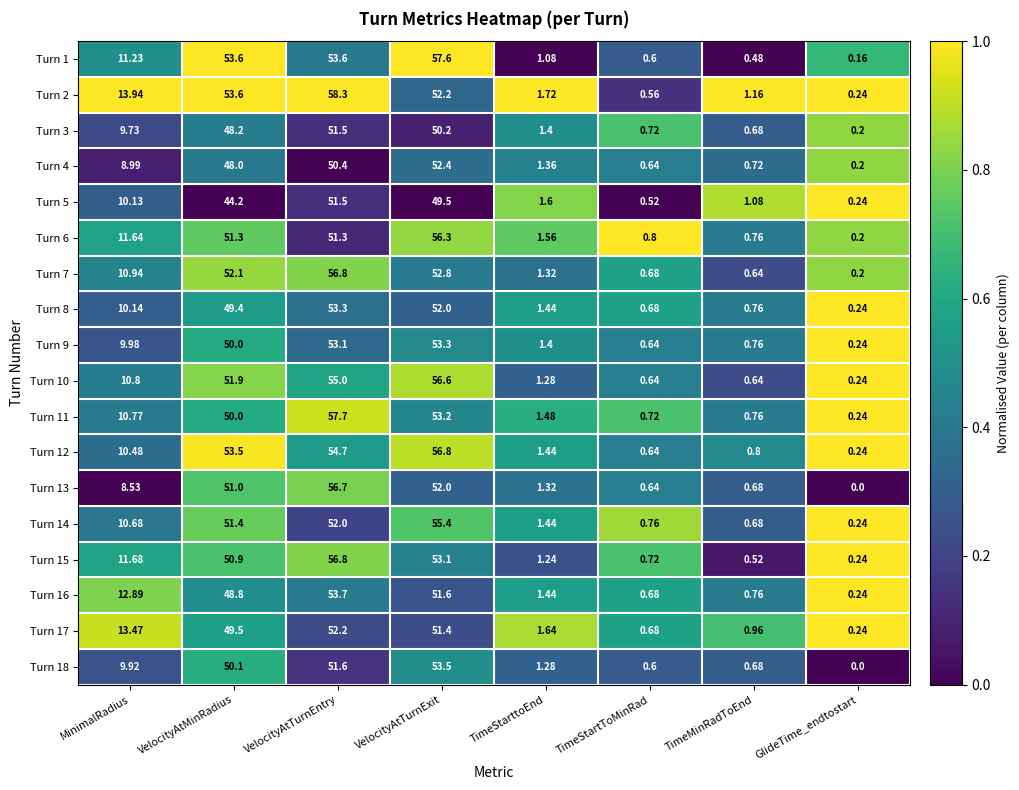

Which category has the lowest value in the Turn 1 series?

GlideTime_endtostart